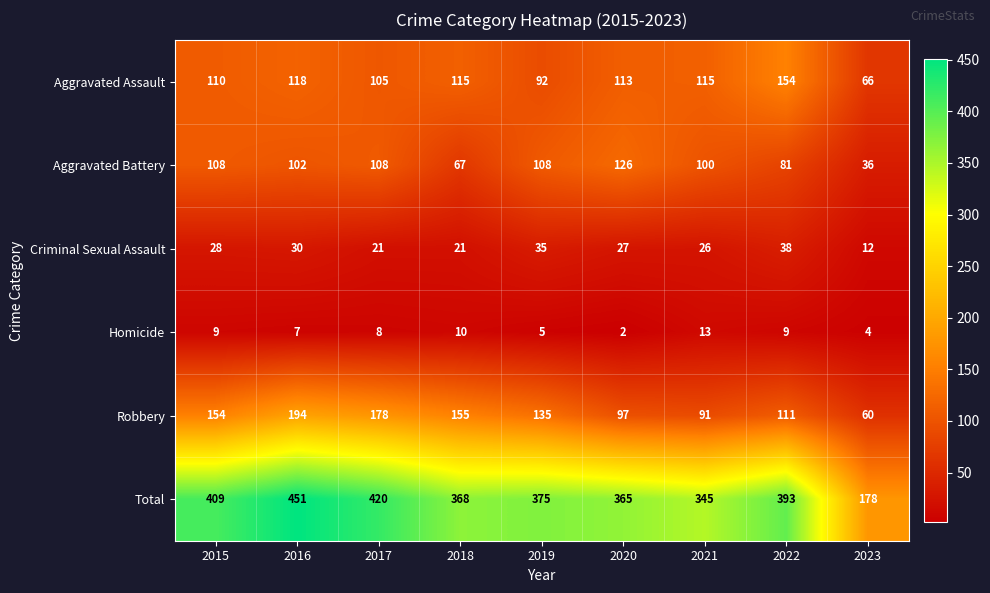

At which category is the sum across all series the highest?

2016